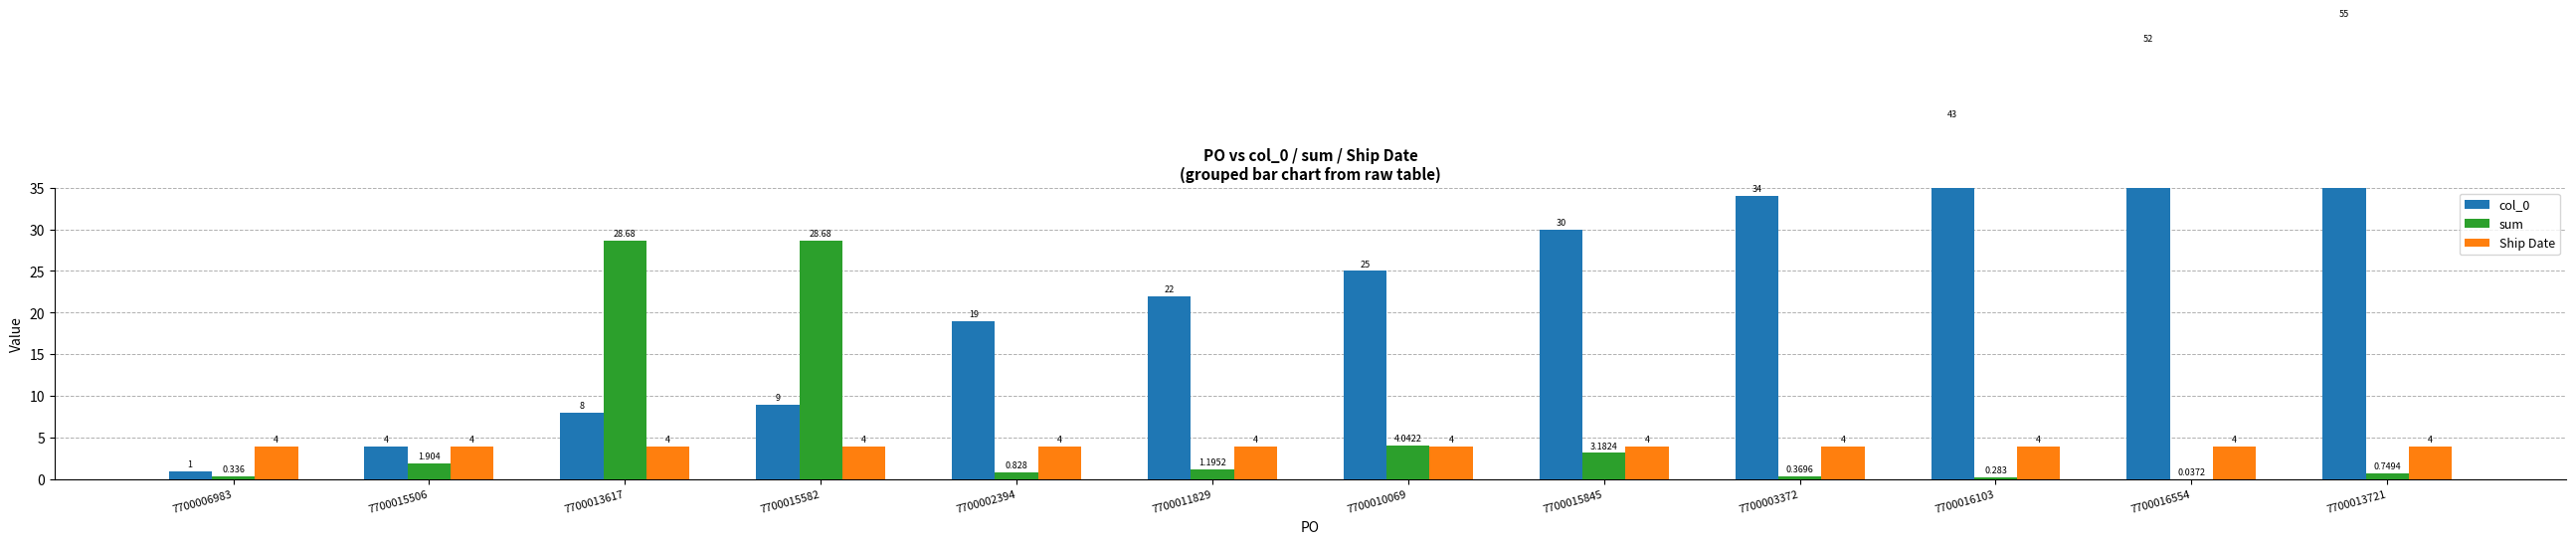

Which series has the largest total across all categories?

col_0